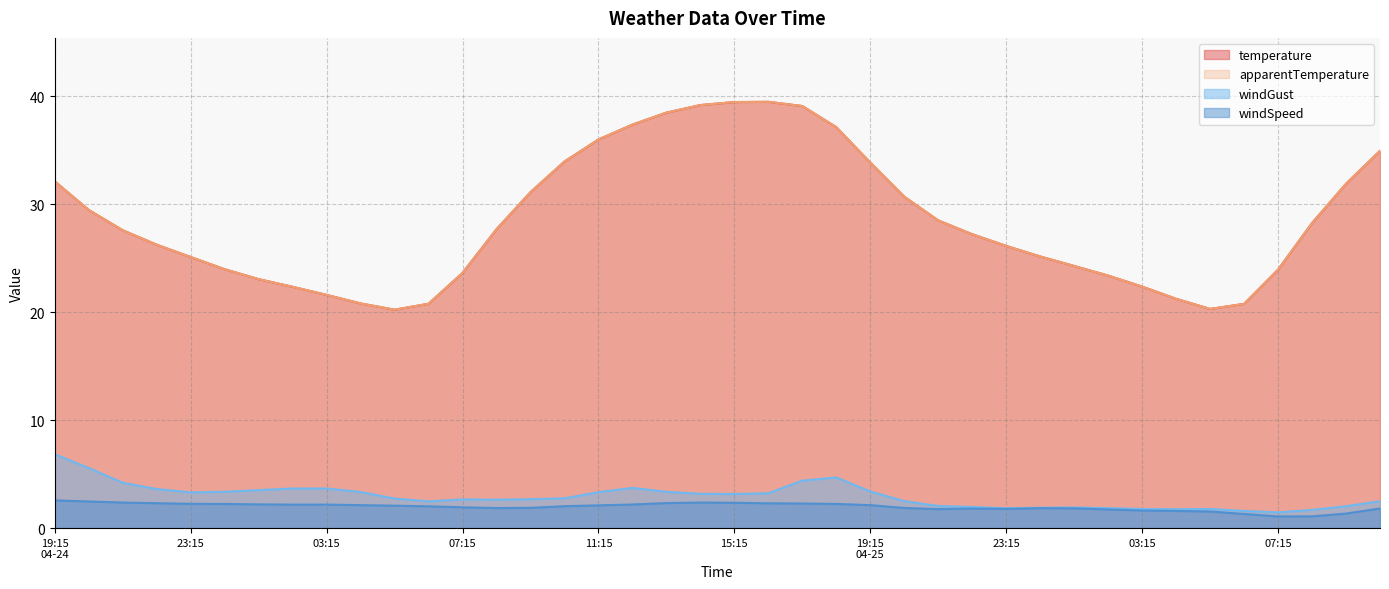

Which series has the largest total across all categories?

temperature